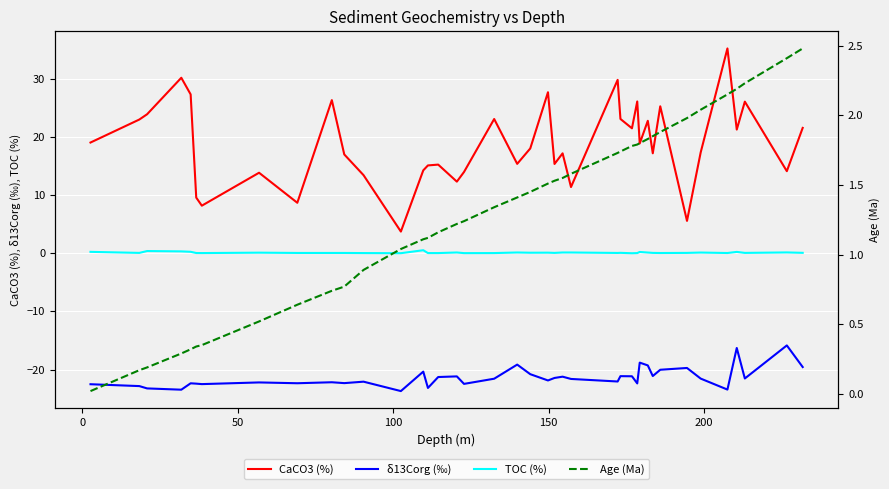

True or false: δ13Corg (‰) and Age (Ma) intersect in this chart.

False